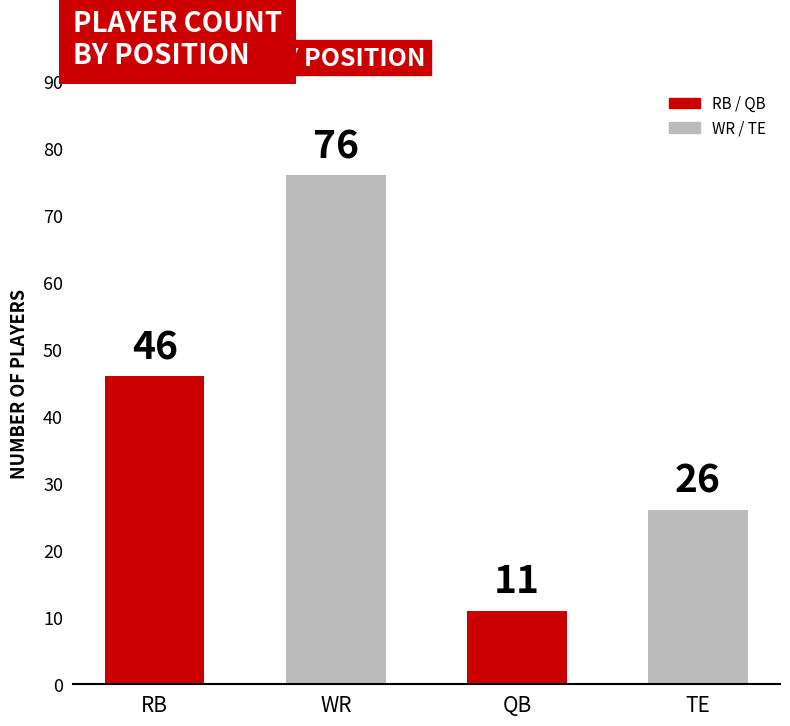

How many values are below 46?

2